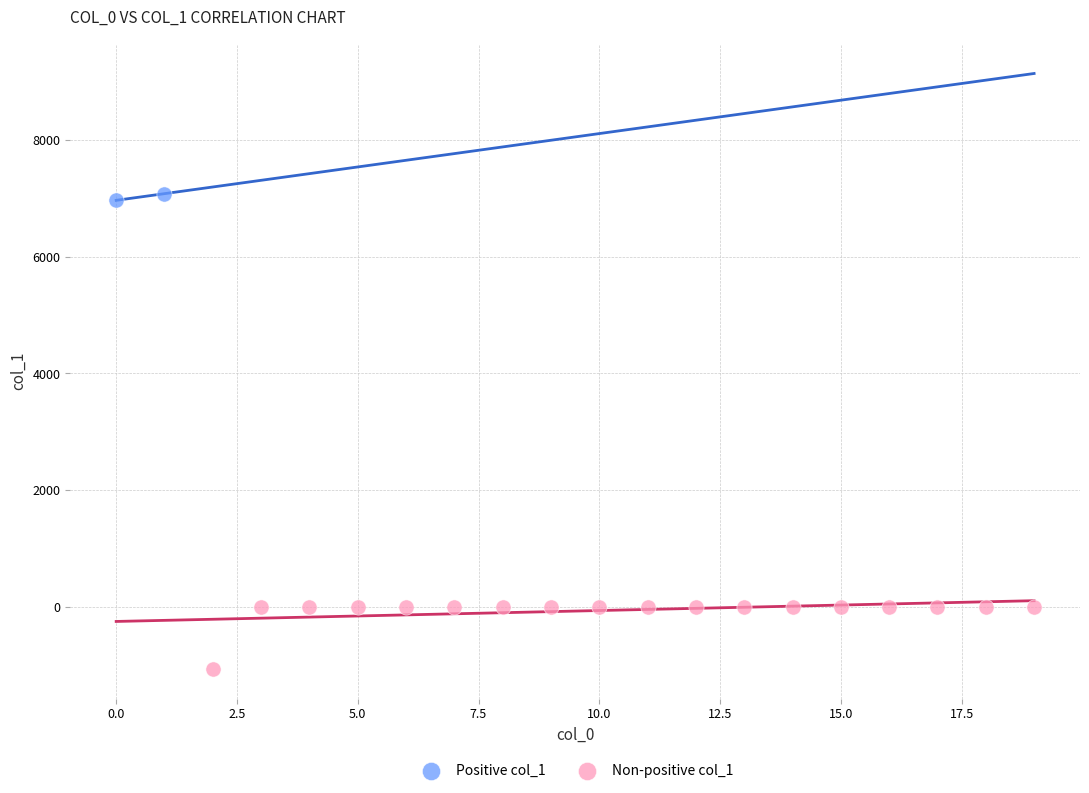

Which series has the widest spread of Y values?

Non-positive col_1